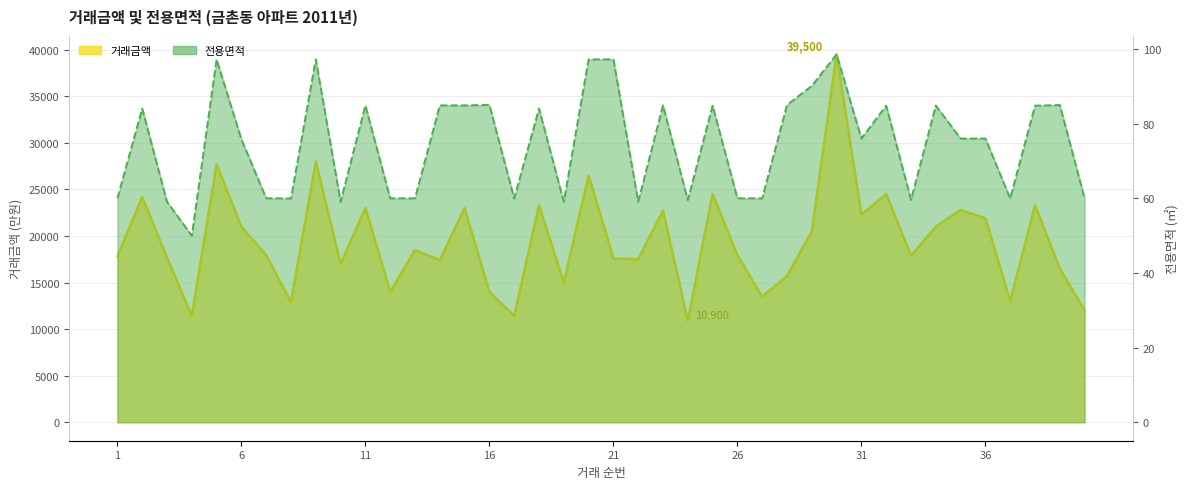

At which category is the sum across all series the highest?

30